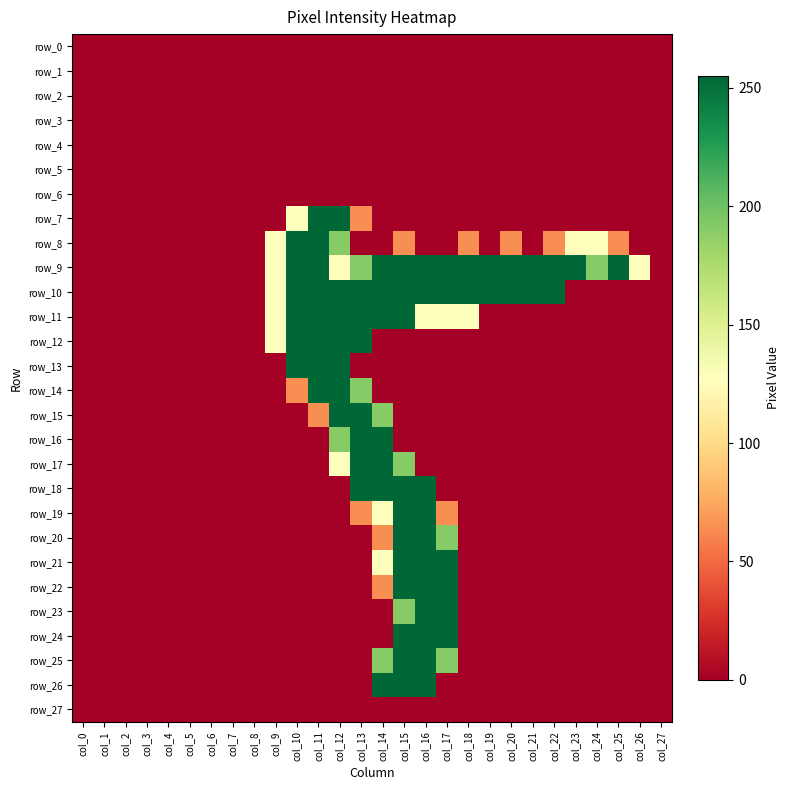

The row_16 series shows 0 at col_15. True or false?

True